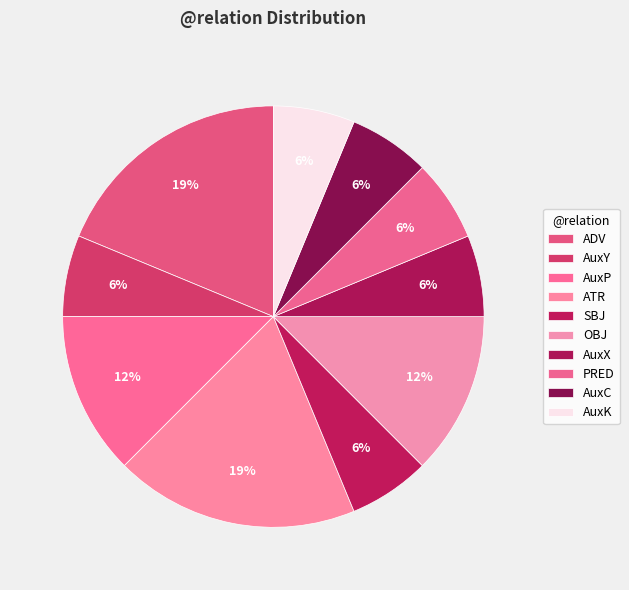

What percentage is NOT represented by OBJ?

88.2%